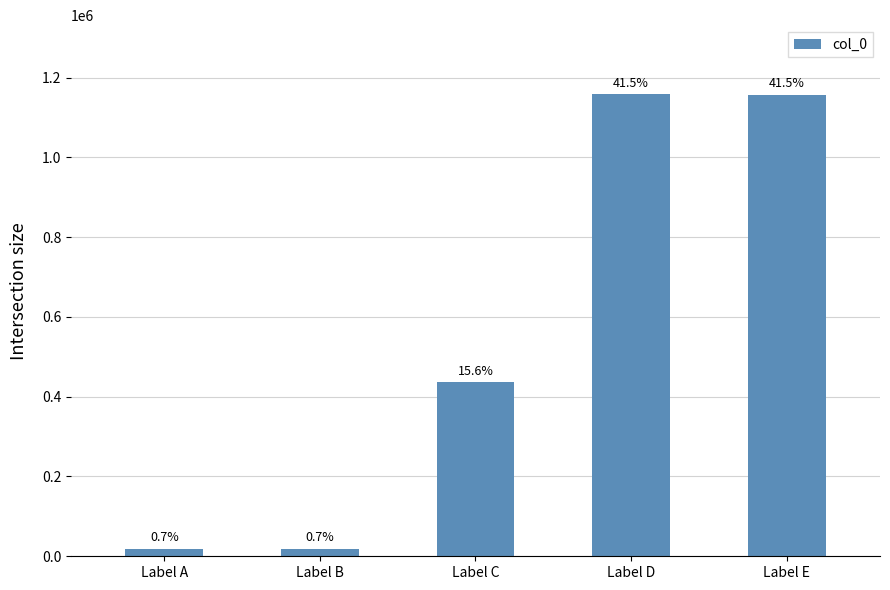

How many bars are there in total?

5